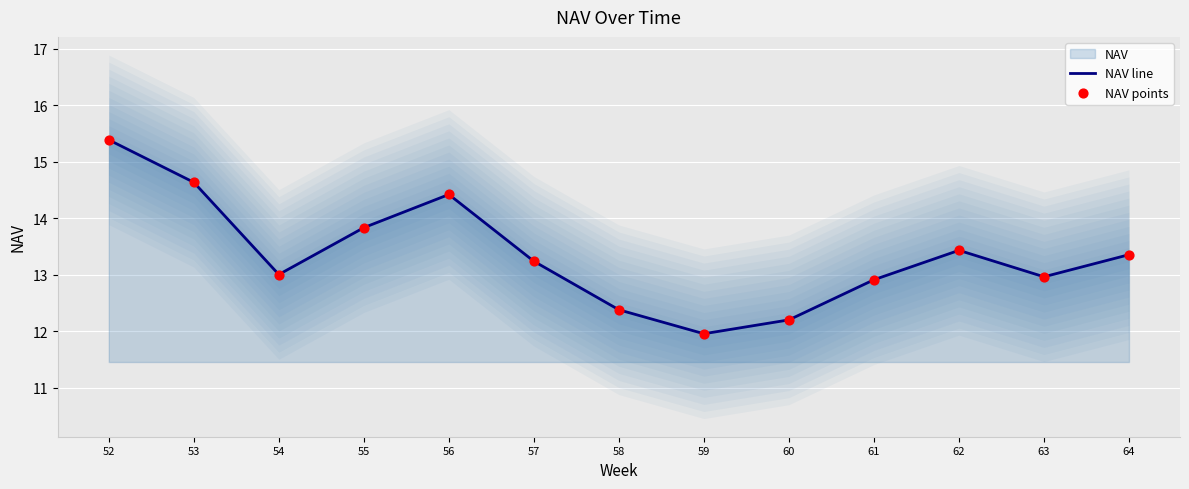

At which category is the sum across all series the highest?

52